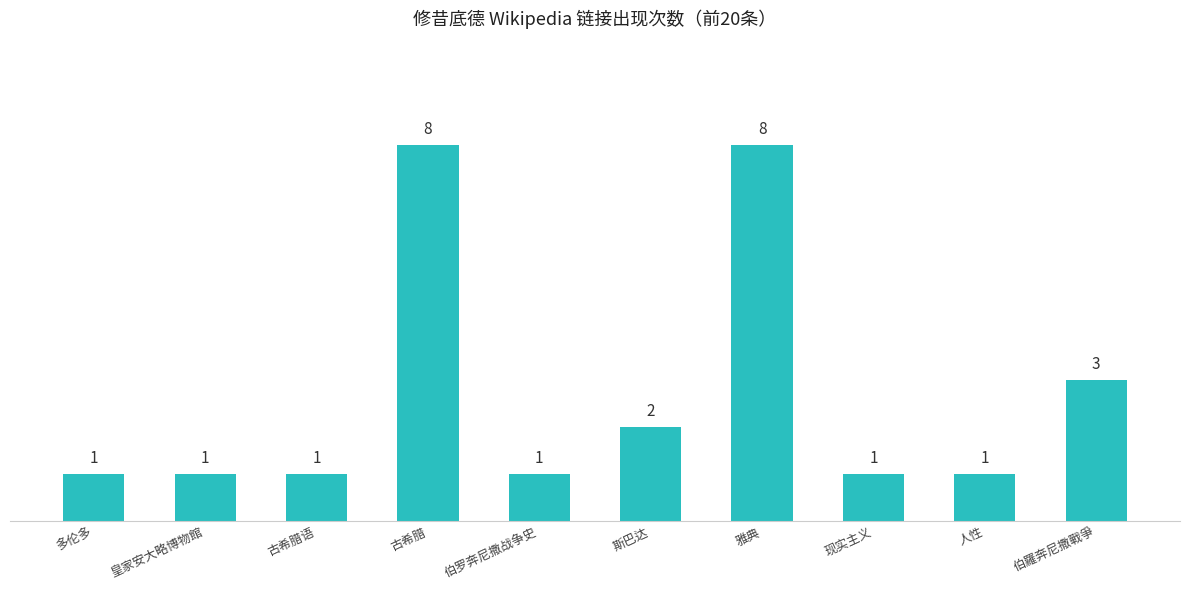

How many values are between 1 and 3?

8